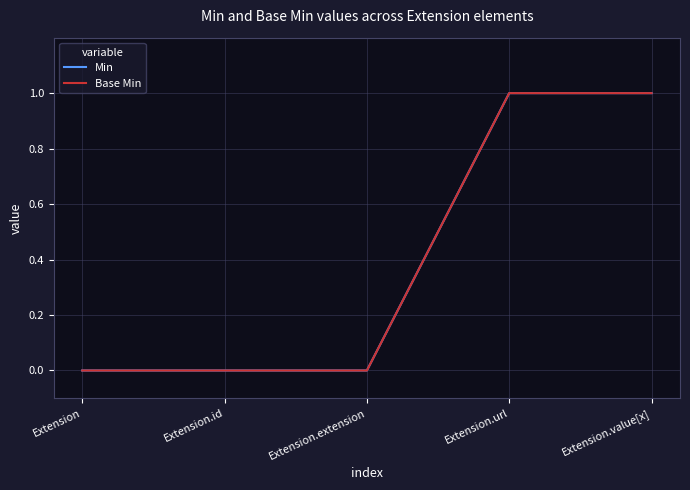

Which series has the largest range (max minus min)?

Min